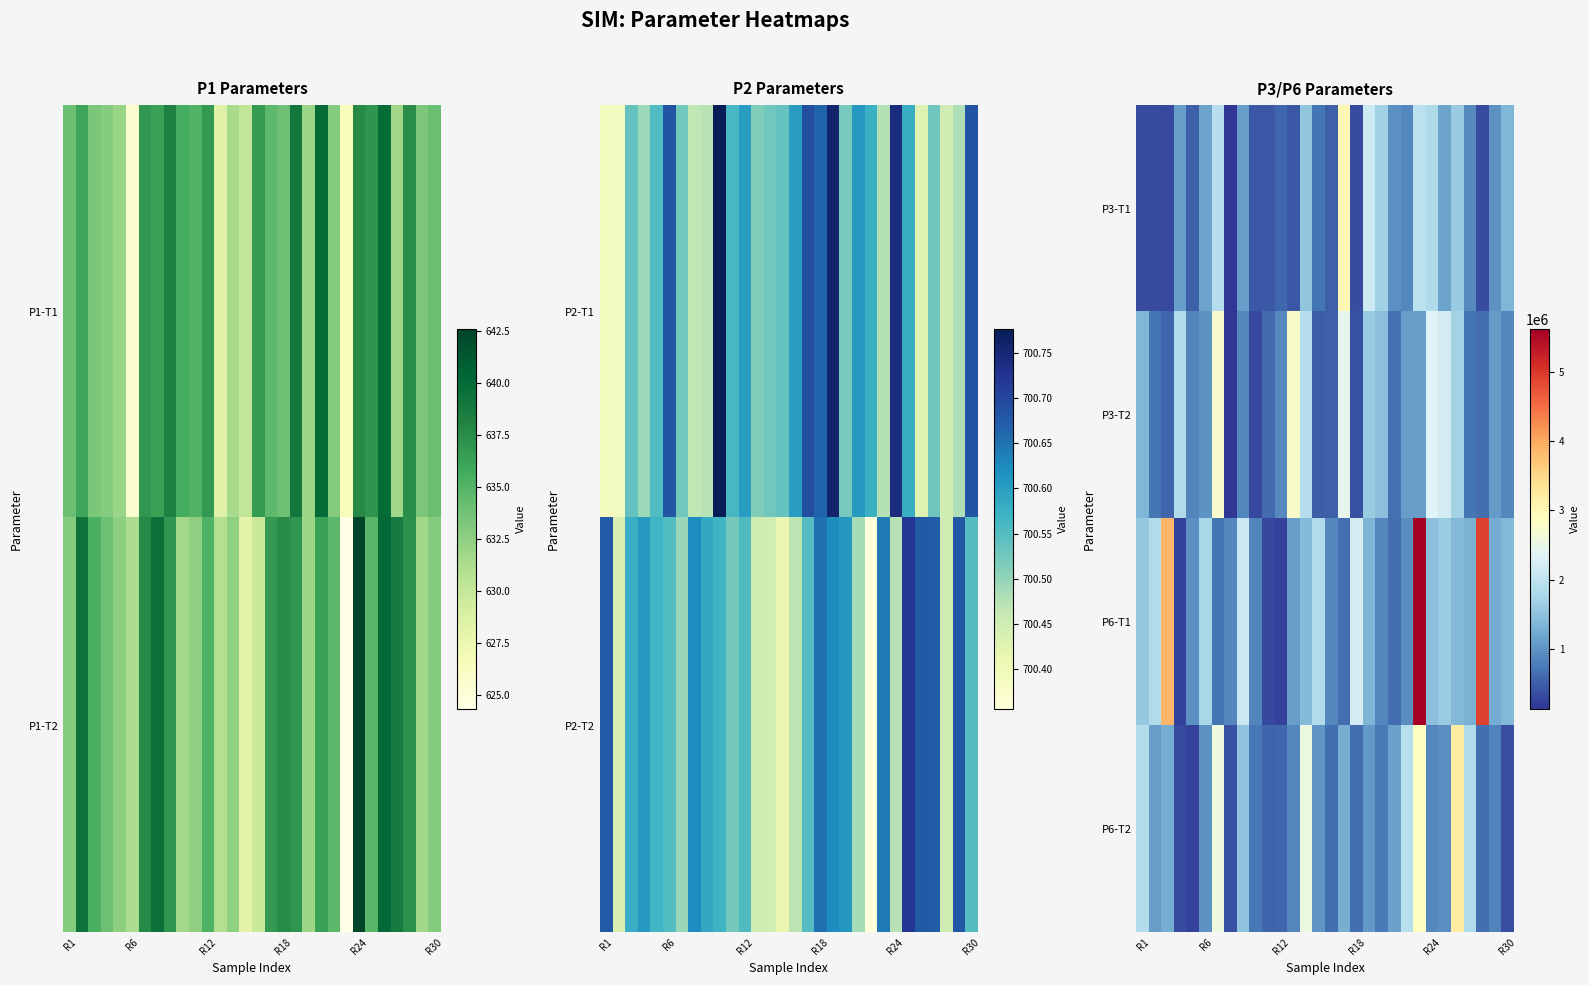

What is the highest value of the P3-T1 series?

3017814.2